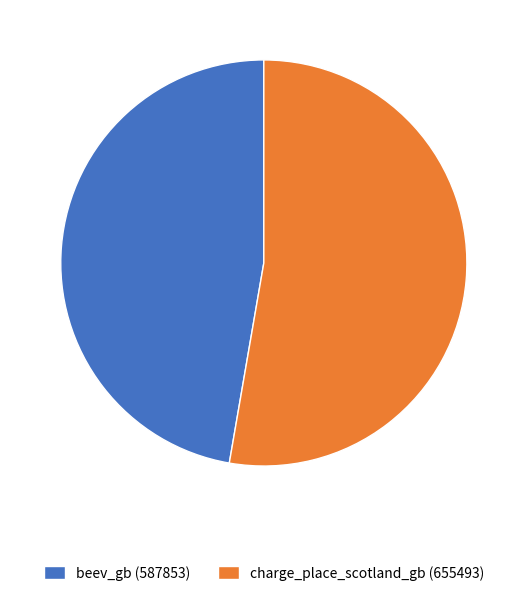

Approximately how many times larger is the value at beev_gb compared to charge_place_scotland_gb?

0.9